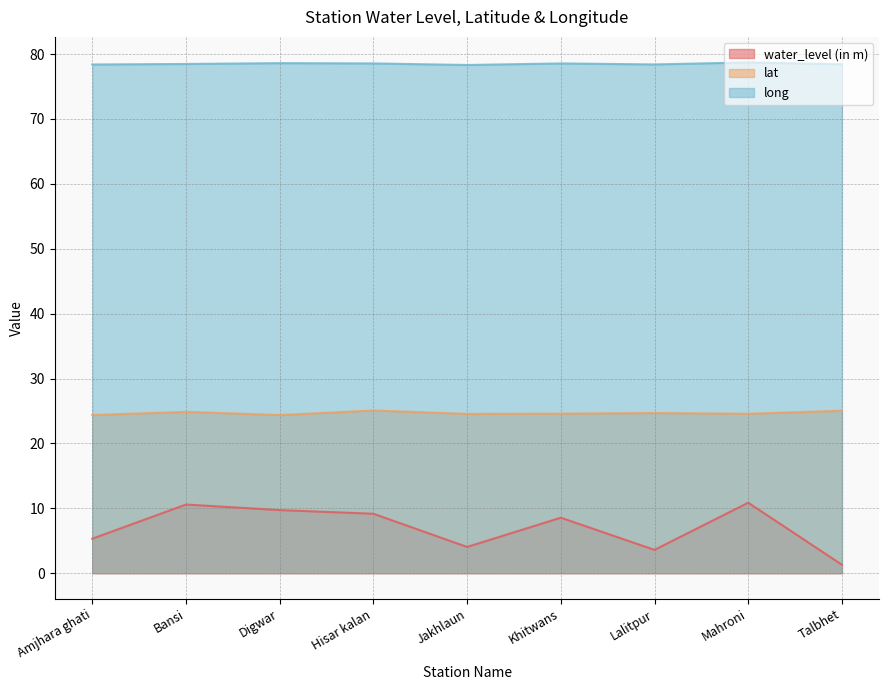

Reading left to right, list all the values displayed in this chart.

water_level (in m): Amjhara ghati=5.3	Bansi=10.6	Digwar=9.7	Hisar kalan=9.2	Jakhlaun=4.0	Khitwans=8.6	Lalitpur=3.6	Mahroni=10.9	Talbhet=1.3
lat: Amjhara ghati=24.4	Bansi=24.9	Digwar=24.4	Hisar kalan=25.1	Jakhlaun=24.5	Khitwans=24.6	Lalitpur=24.7	Mahroni=24.6	Talbhet=25.0
long: Amjhara ghati=78.4	Bansi=78.5	Digwar=78.6	Hisar kalan=78.6	Jakhlaun=78.3	Khitwans=78.6	Lalitpur=78.4	Mahroni=78.7	Talbhet=78.4